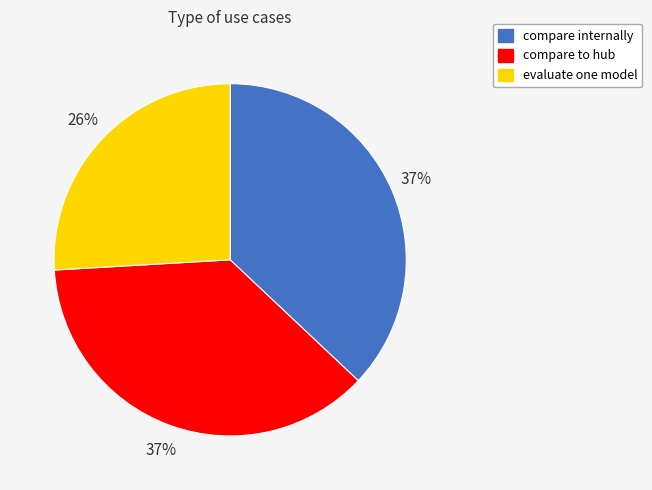

Between evaluate one model and compare internally, which is larger?

compare internally